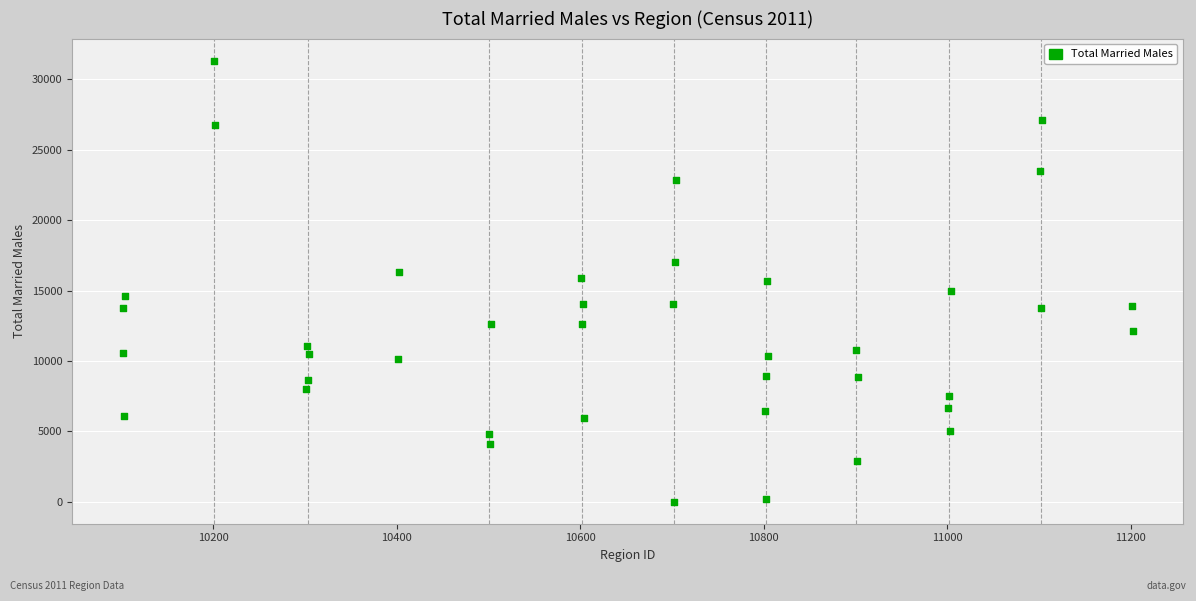

What is the range of X values (max minus min)?

1101